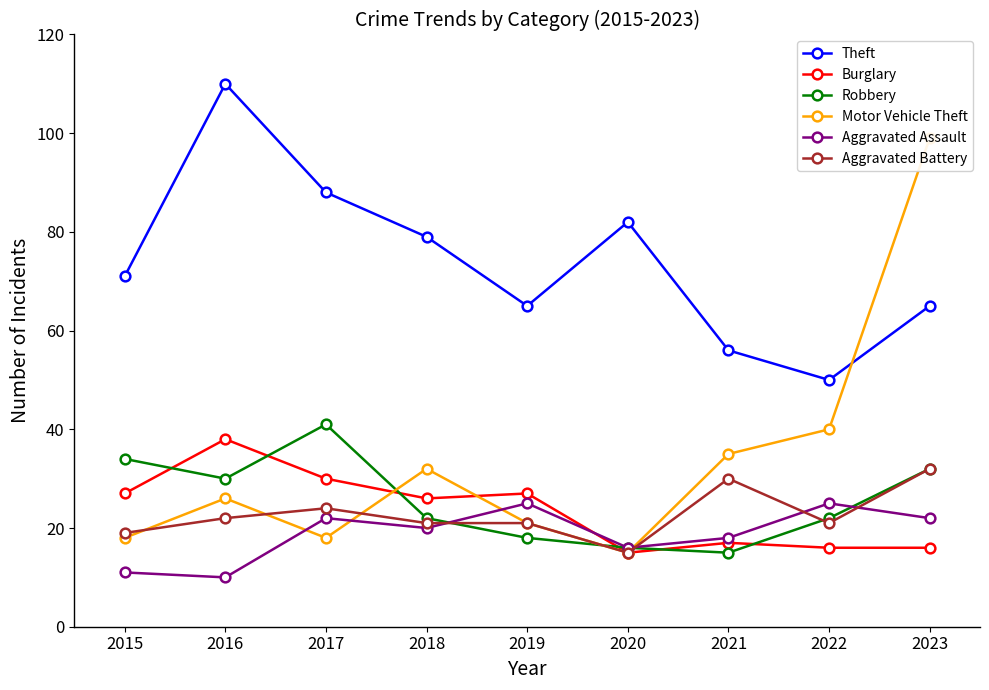

What are all the series names shown in the legend?

Theft, Burglary, Robbery, Motor Vehicle Theft, Aggravated Assault, Aggravated Battery